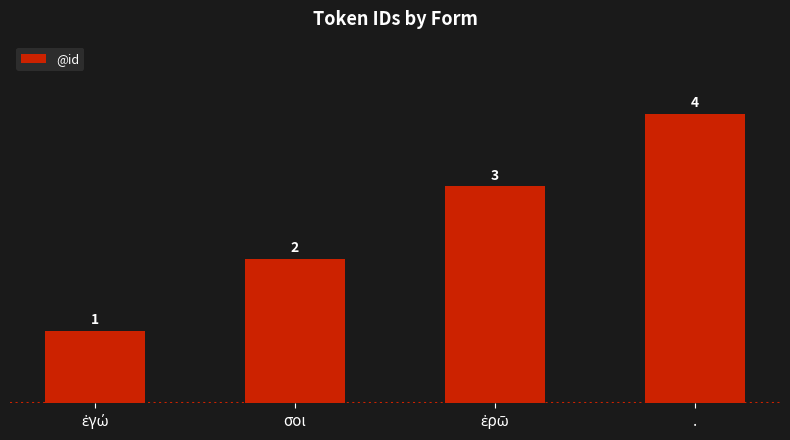

Reading right to left, what are all the values shown in this chart?

4	3	2	1